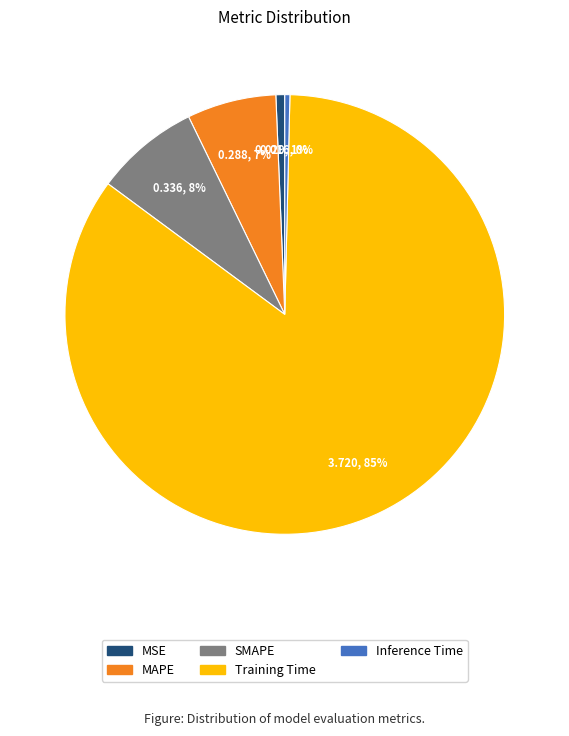

Which slice is the largest?

Training Time